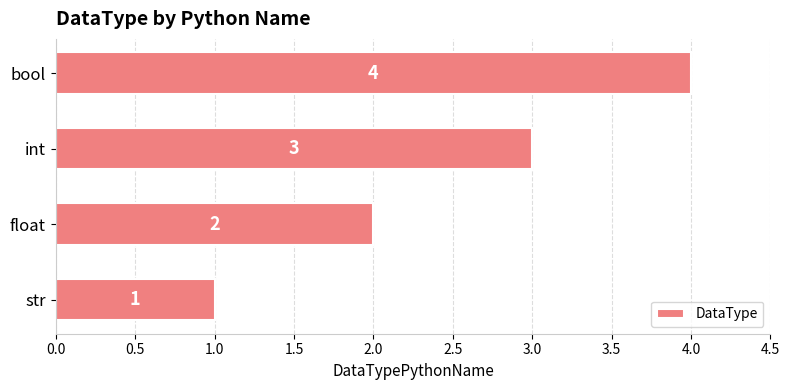

What is the difference between the maximum and minimum values?

3